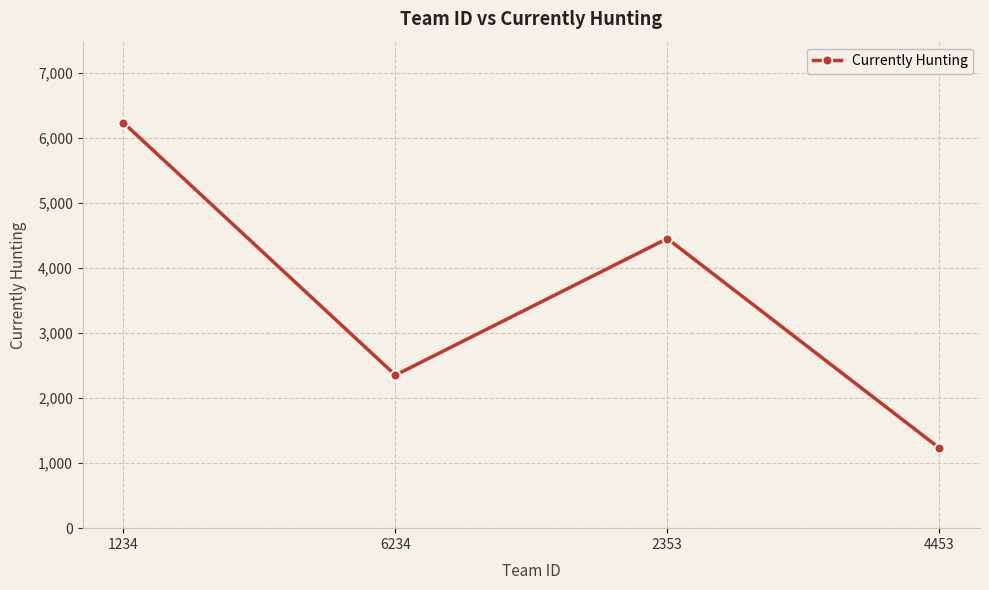

How many values are below 4453?

2